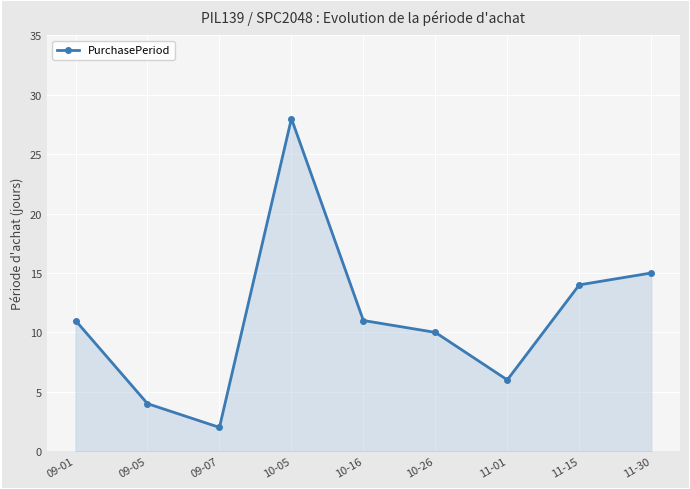

How many values are below 11?

4